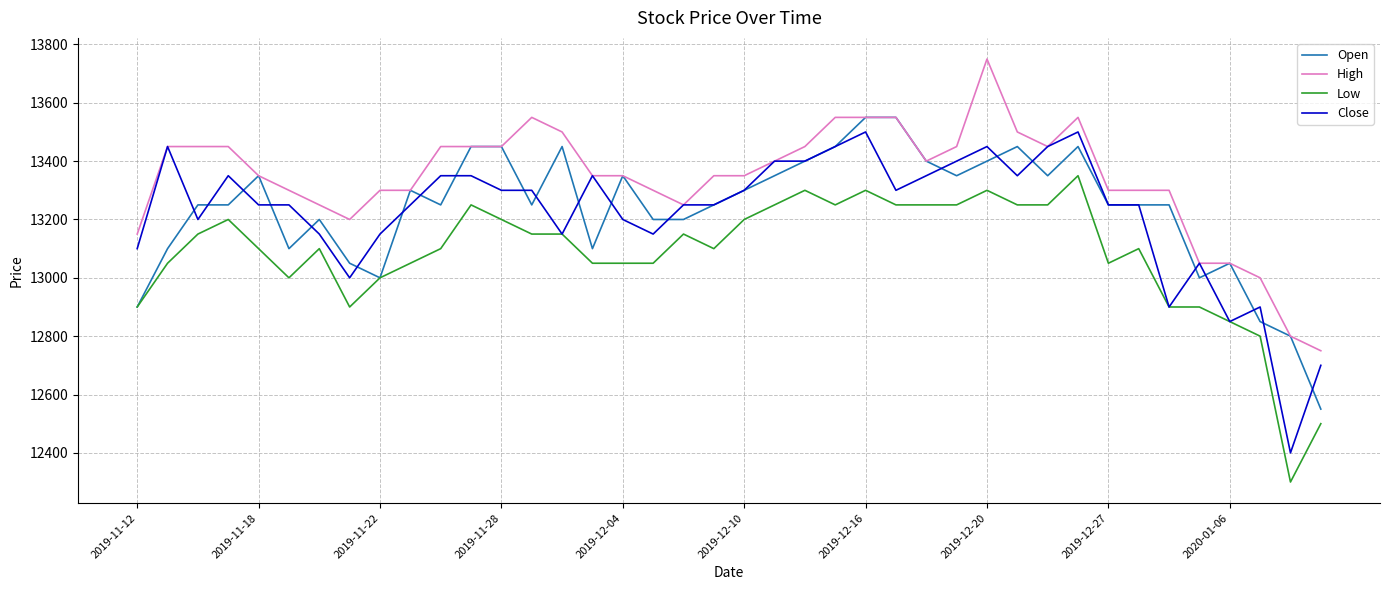

Which series has the largest total across all categories?

High